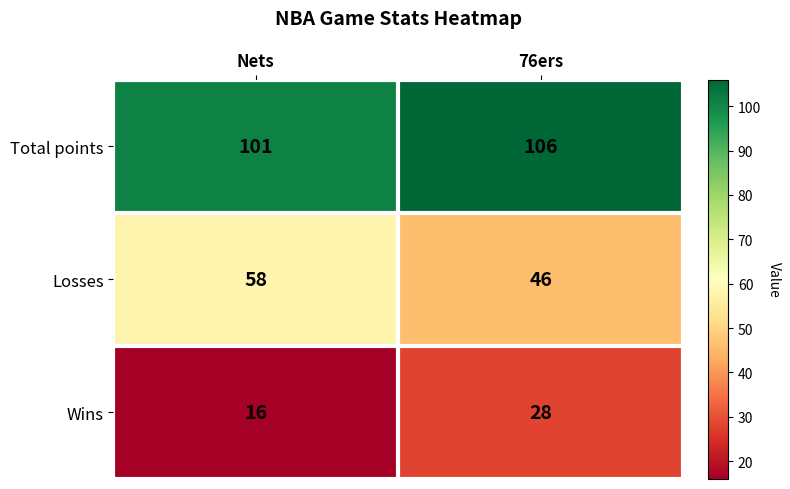

Reading left to right, transcribe all the data shown in this chart.

Total points: Nets=101	76ers=106
Losses: Nets=58	76ers=46
Wins: Nets=16	76ers=28